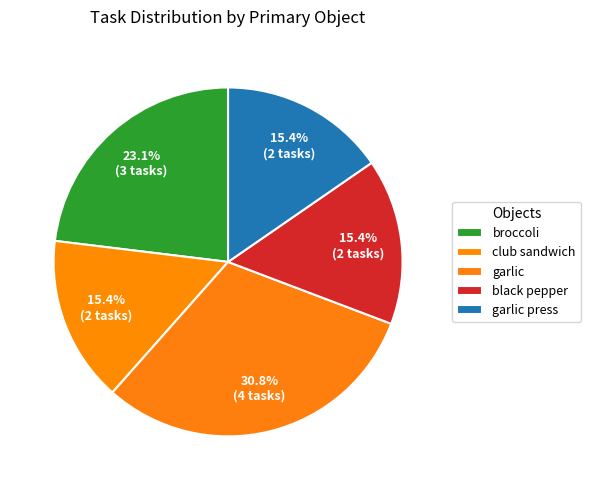

How many slices are in this pie chart?

5